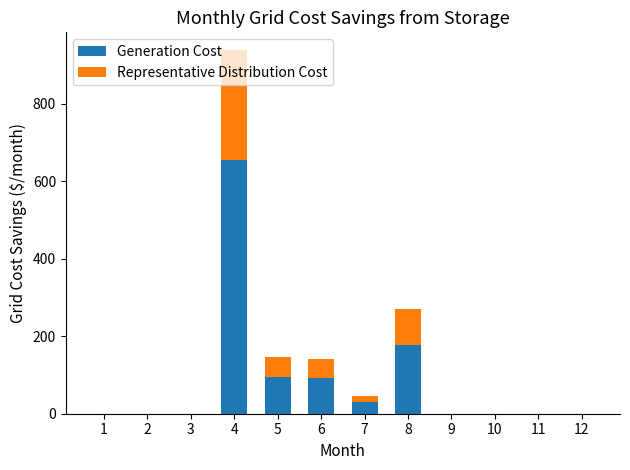

Are the bars horizontal?

No